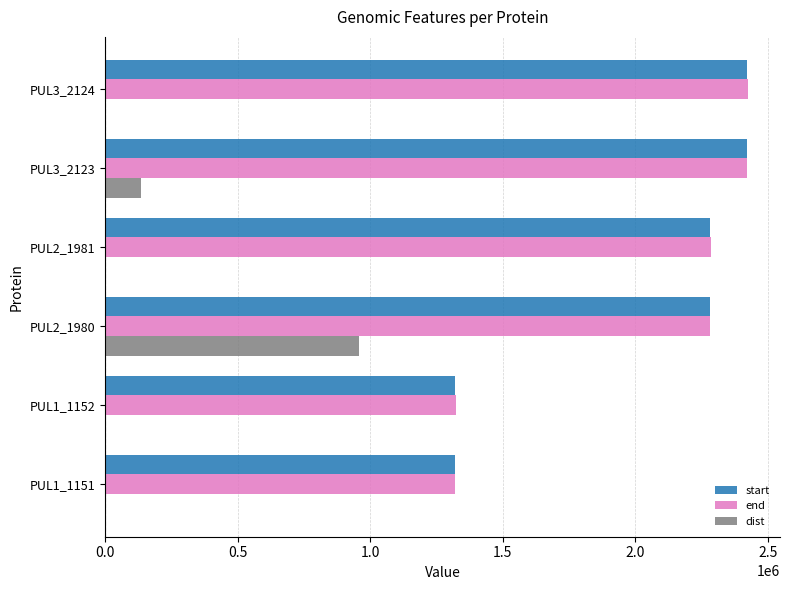

At which category is the sum across all series the highest?

PUL2_1980